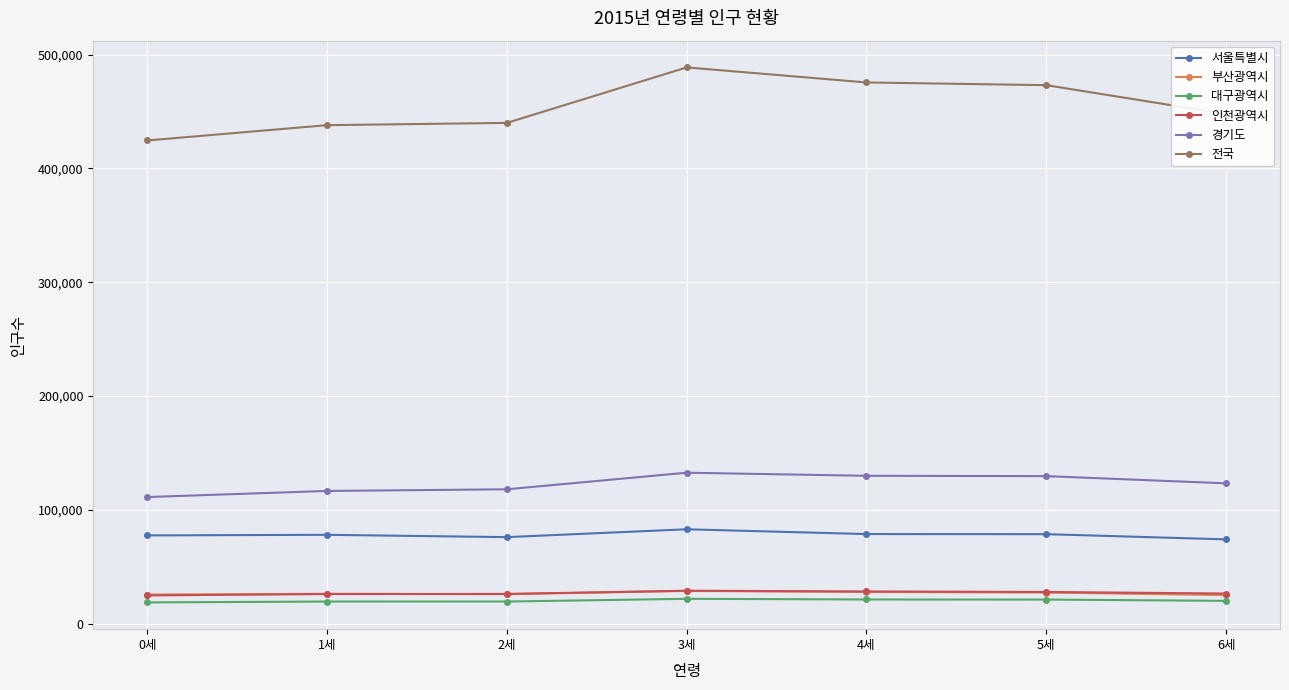

The value of 전국 at 5세 is 836546. True or false?

False